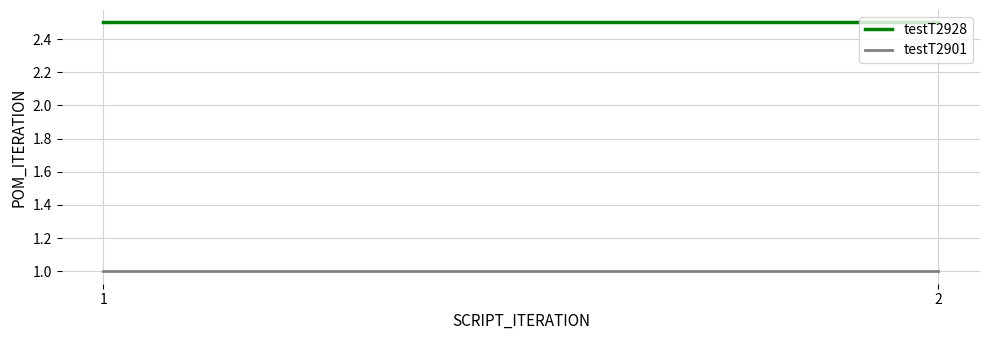

Which series changed the most between 1 and 2?

testT2928